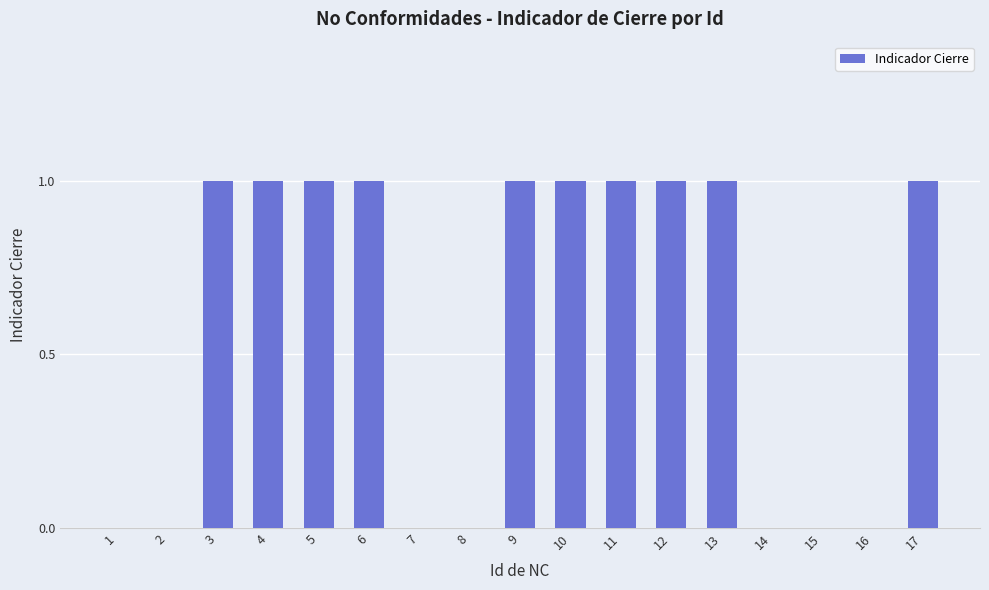

The value at 16 is -1. True or false?

False